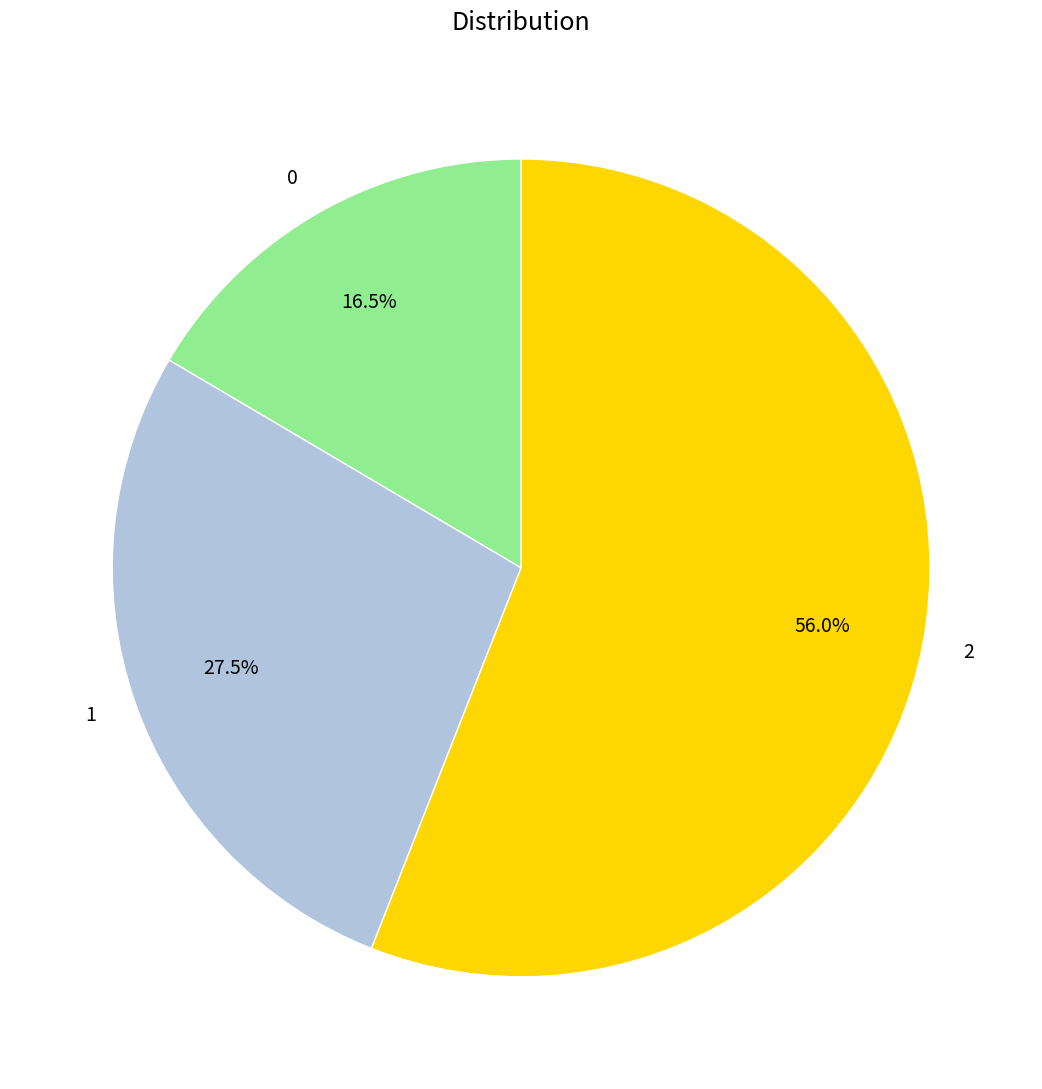

Count the number of slices in the pie.

3